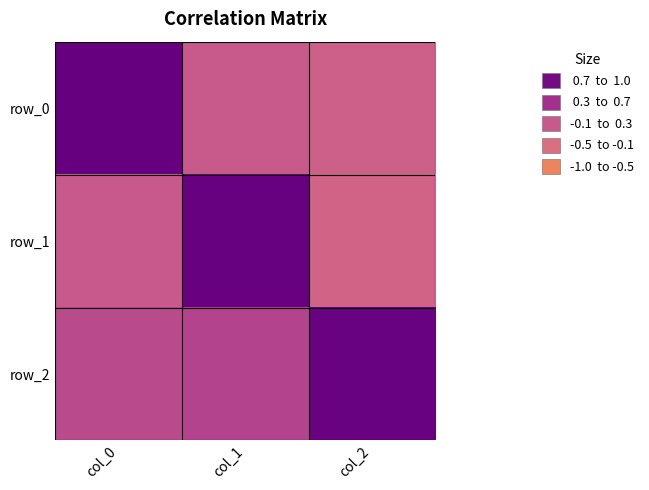

What is the total value across all series at col_0?

1.1